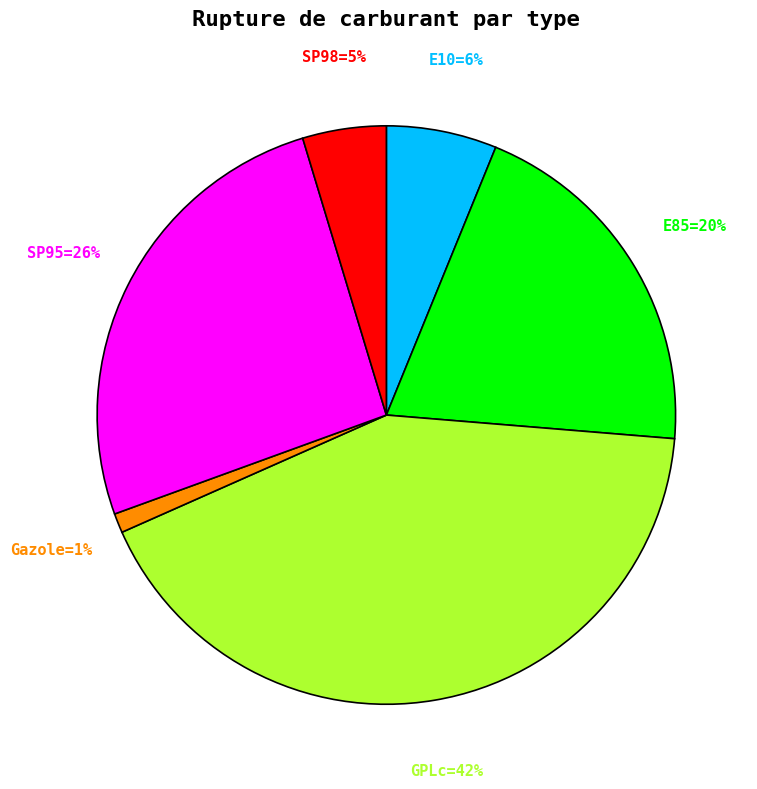

To the nearest percent, what is the difference between the largest and smallest slice percentages?

41%